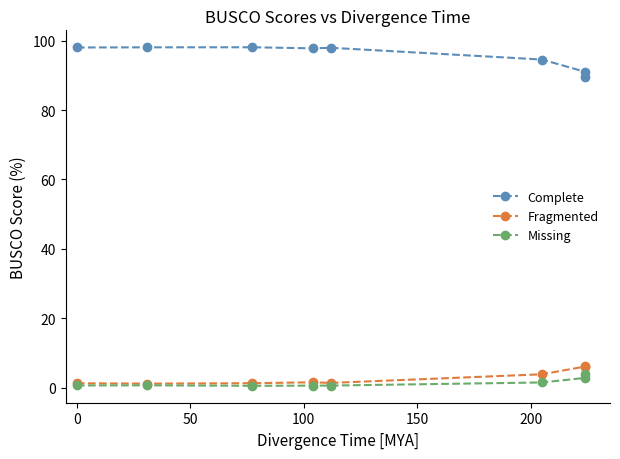

What is the average value of the Fragmented series?

2.9